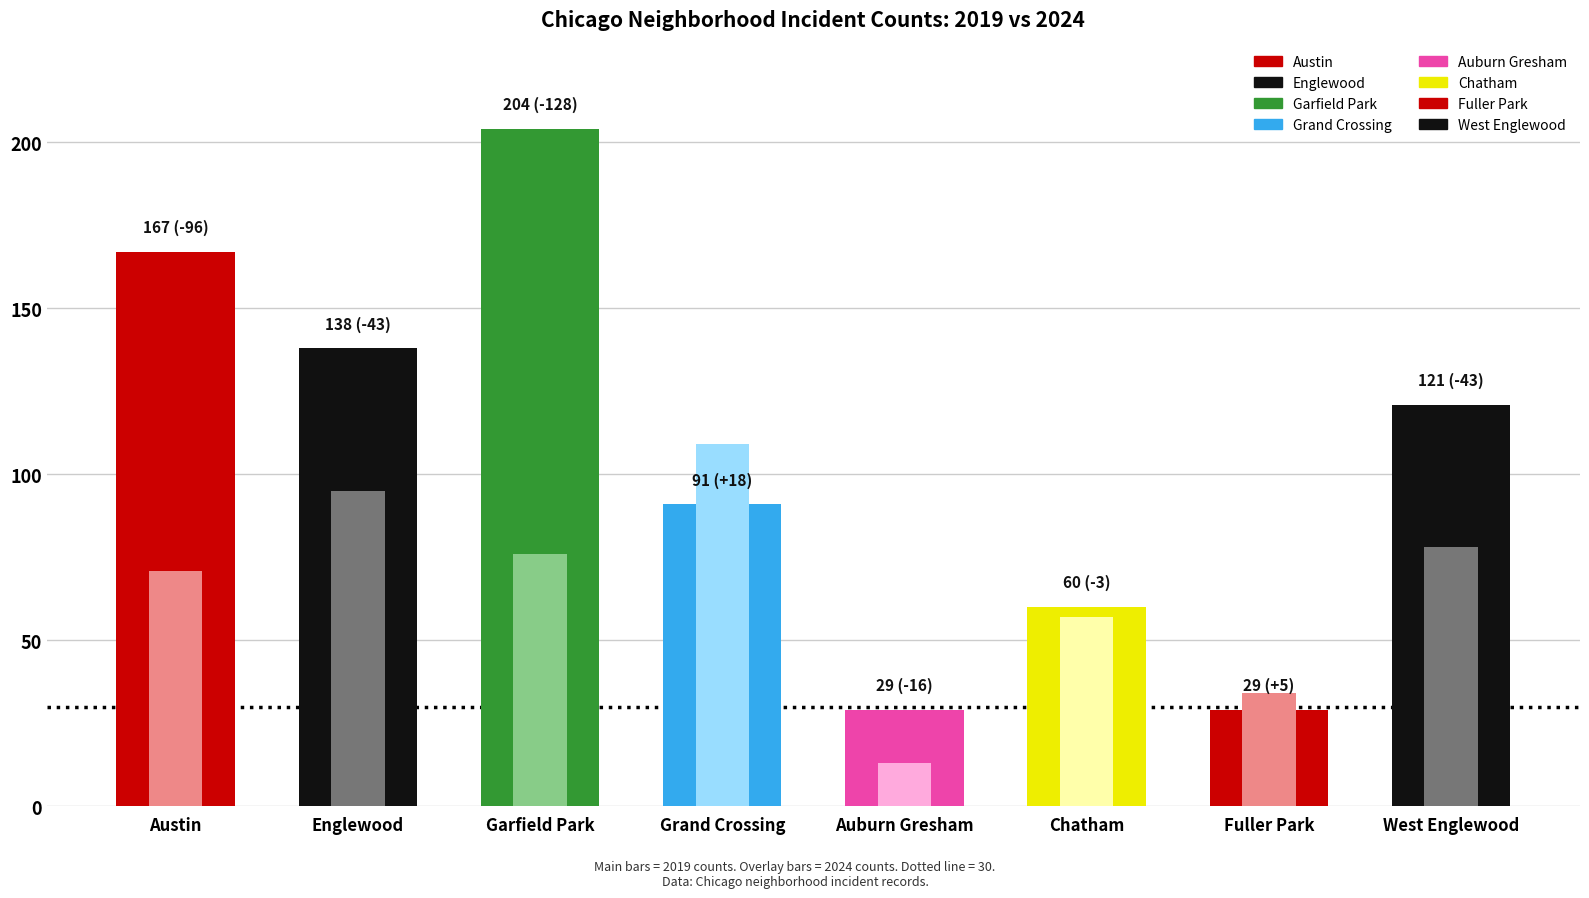

At which label is 2019 closest to 116?

West Englewood